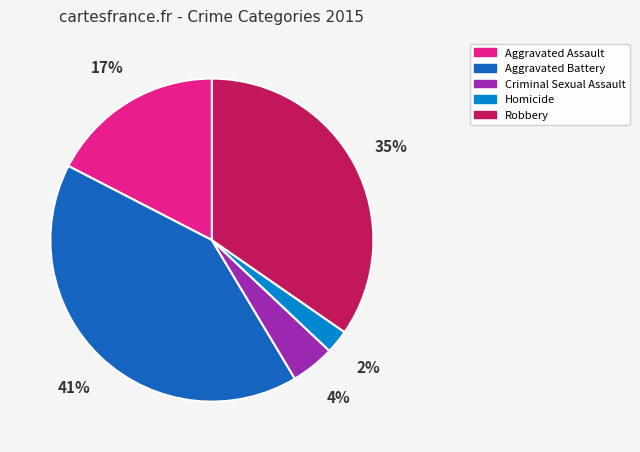

How many slices are in this pie chart?

5